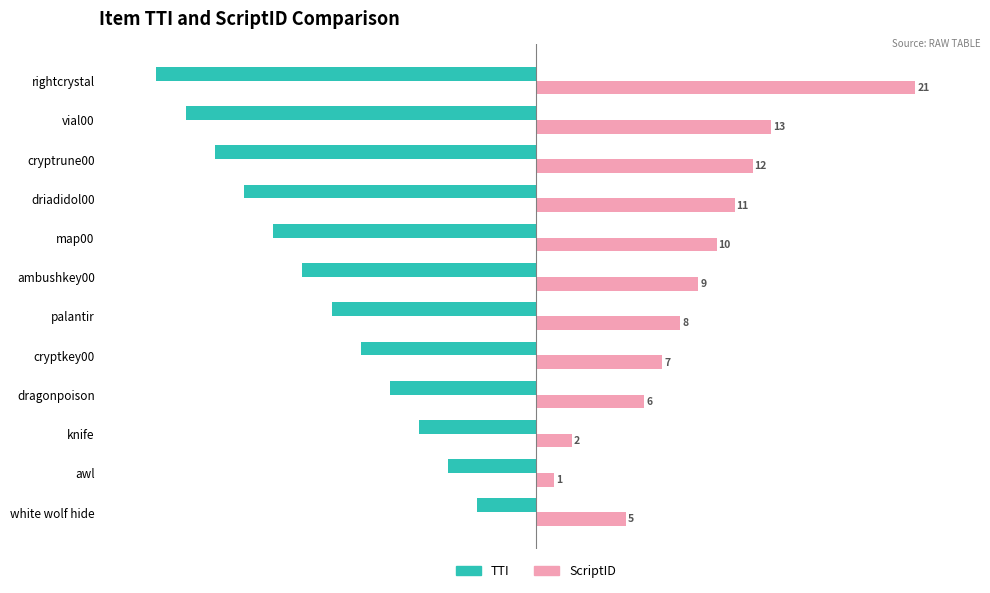

What are all the series names shown in the legend?

TTI, ScriptID